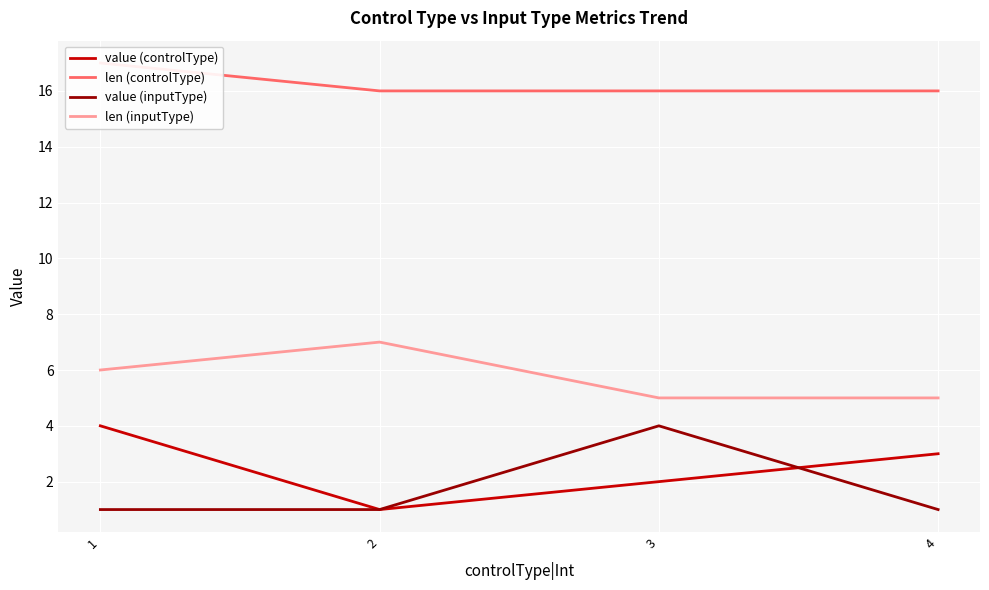

Between 1 and 2, which is larger?

1